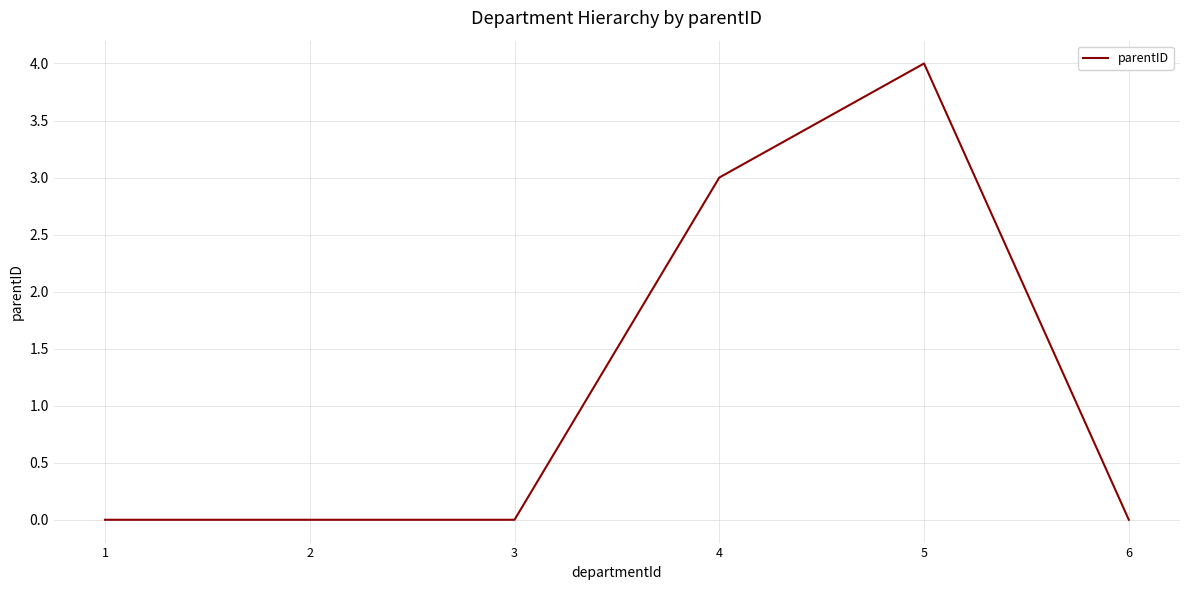

Which has a higher value, 4 or 6?

4